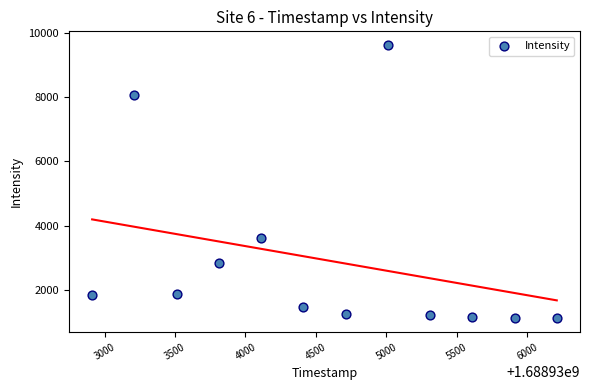

What is the range of X values (max minus min)?

3300.0